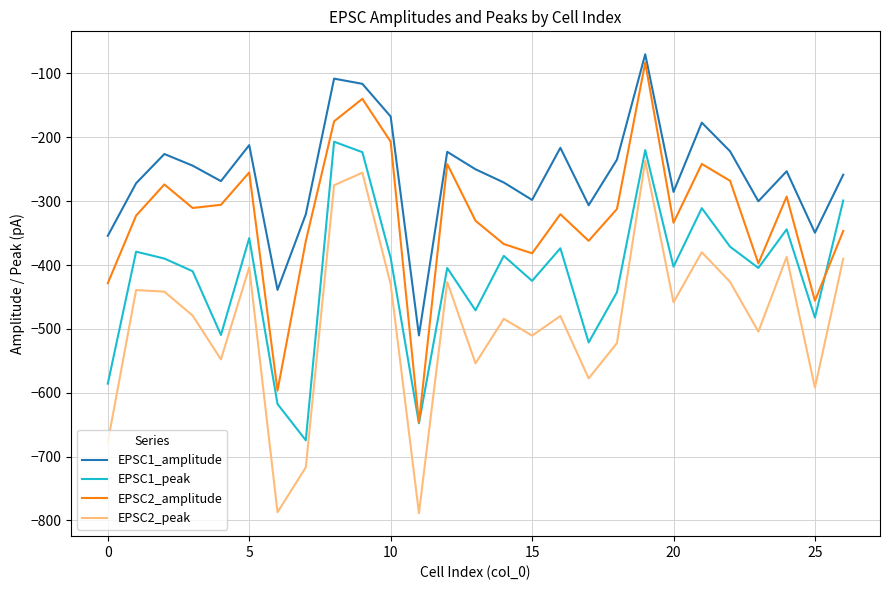

What is the smallest value displayed?

-788.6